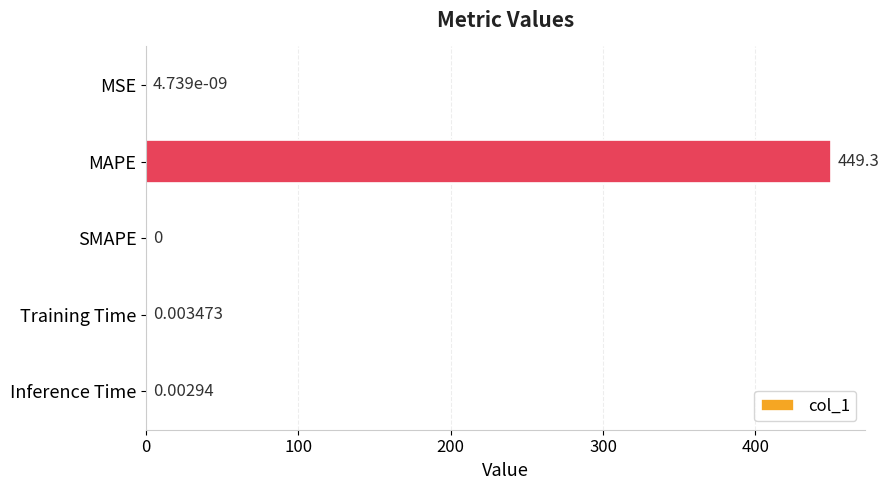

Where is the data nearest to the value 224?

Training Time